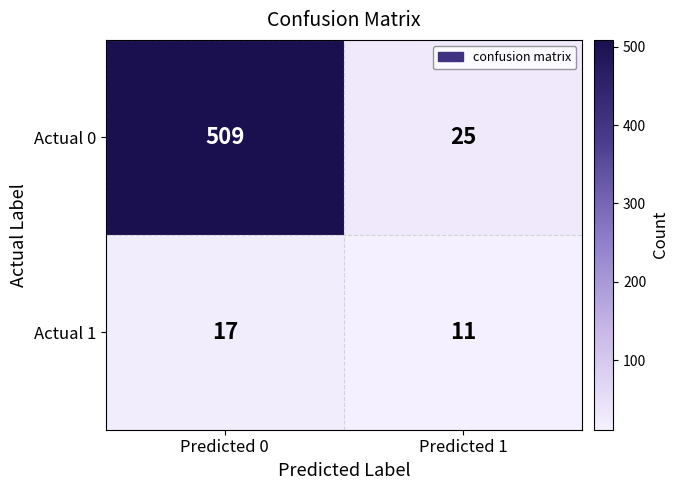

The value of Actual 0 at Predicted 1 is 12. True or false?

False